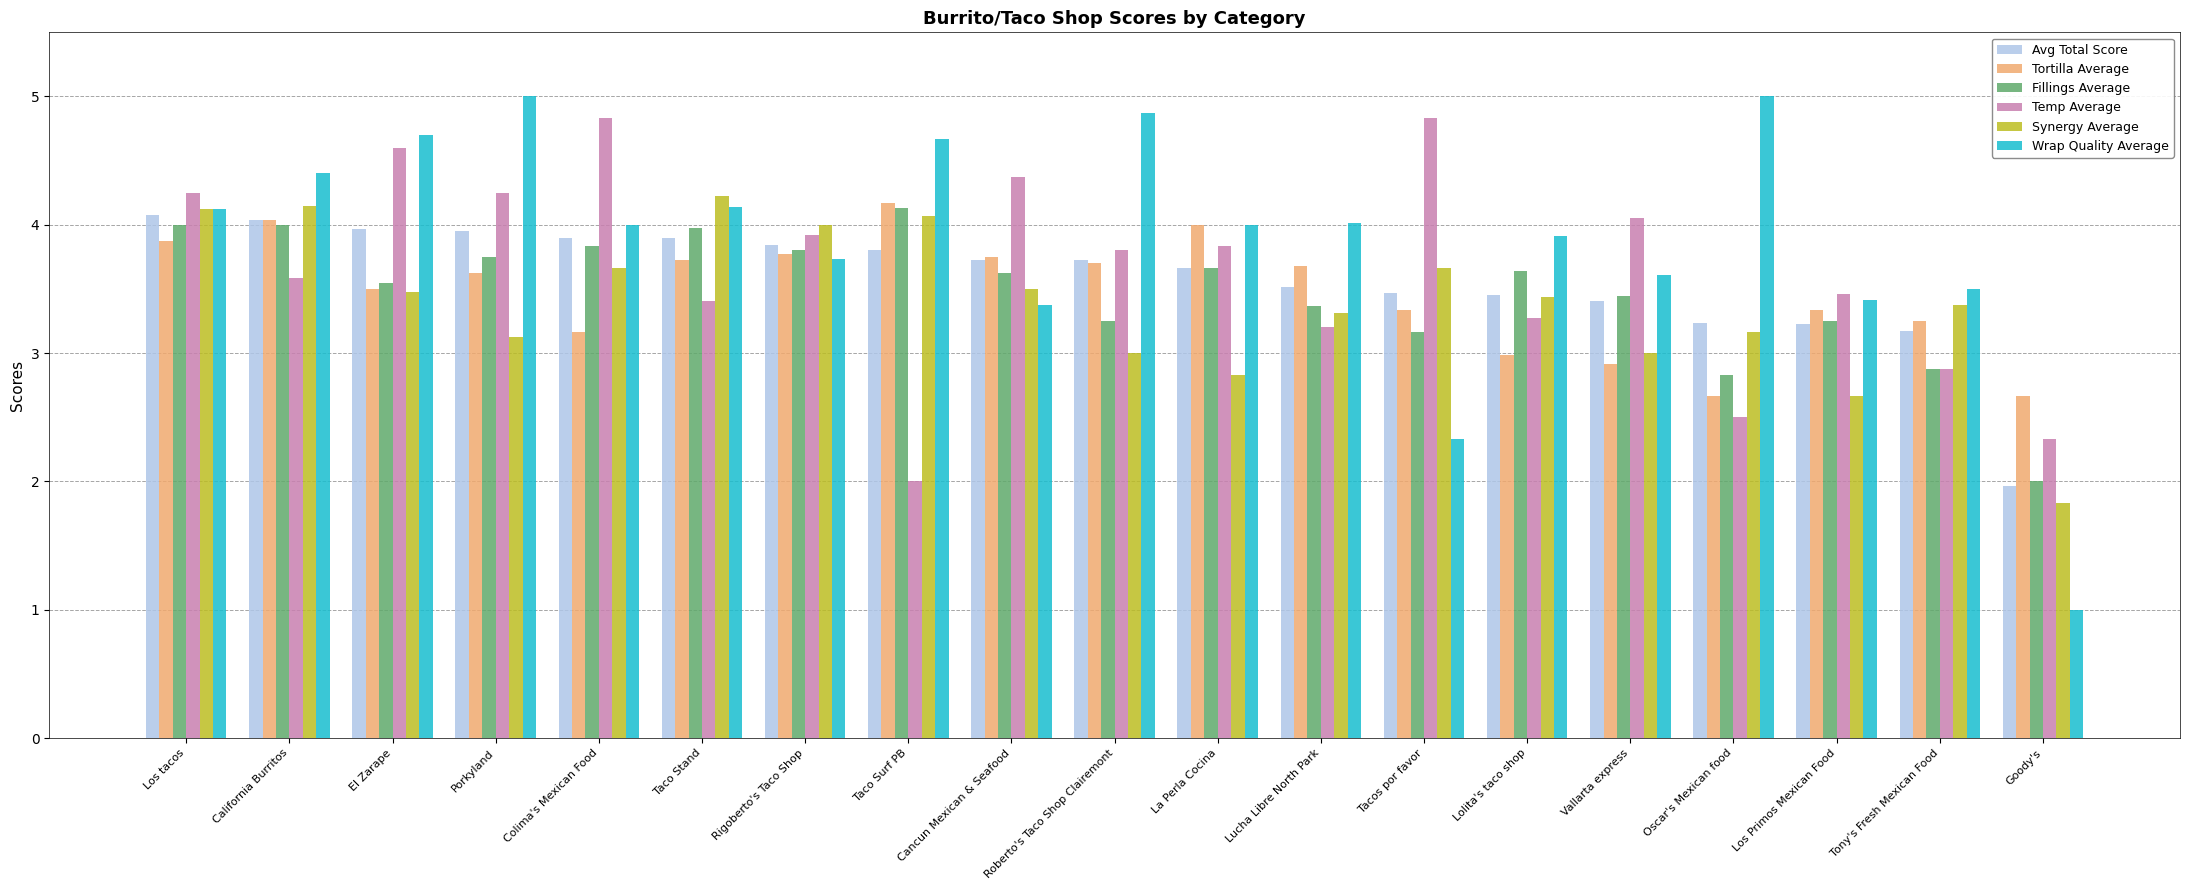

Where does the Tortilla Average series first go above 3?

Los tacos